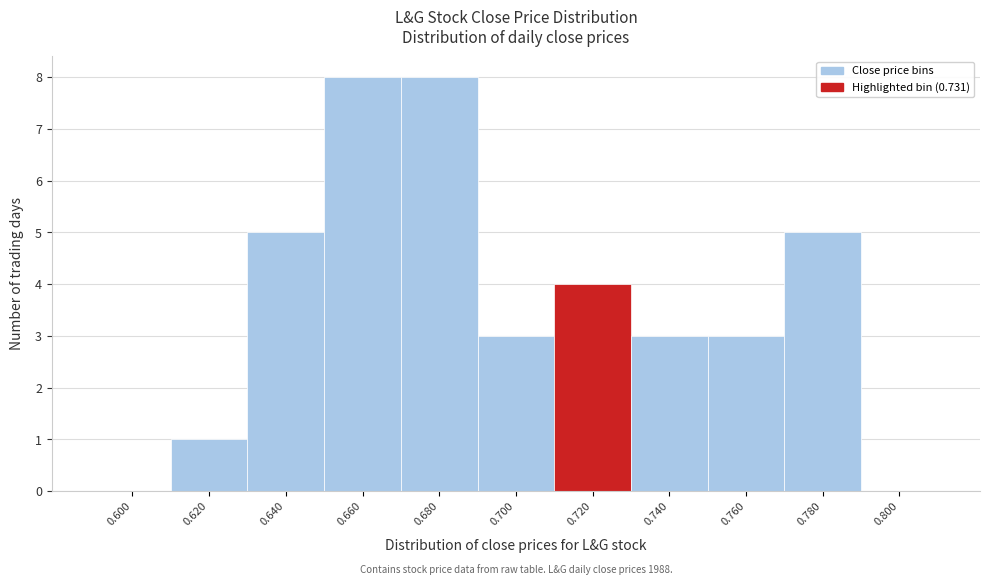

Reading right to left, what are all the values shown in this chart?

0.800=0	0.780=5	0.760=3	0.740=3	0.720=4	0.700=3	0.680=8	0.660=8	0.640=5	0.620=1	0.600=0